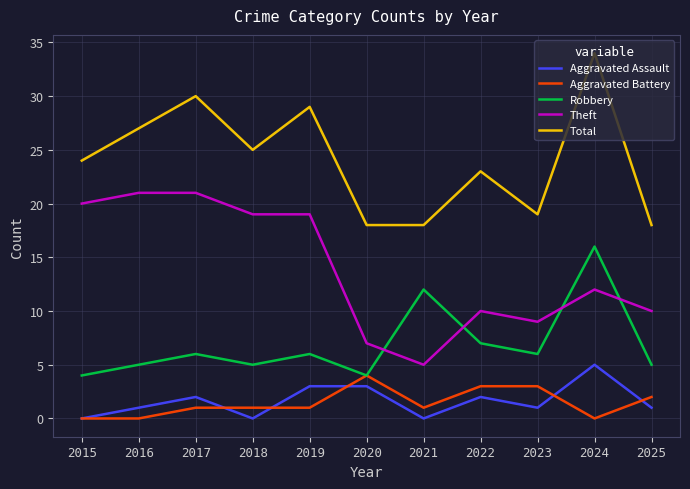

Between which two adjacent categories do Theft and Robbery first intersect?

2020 and 2021